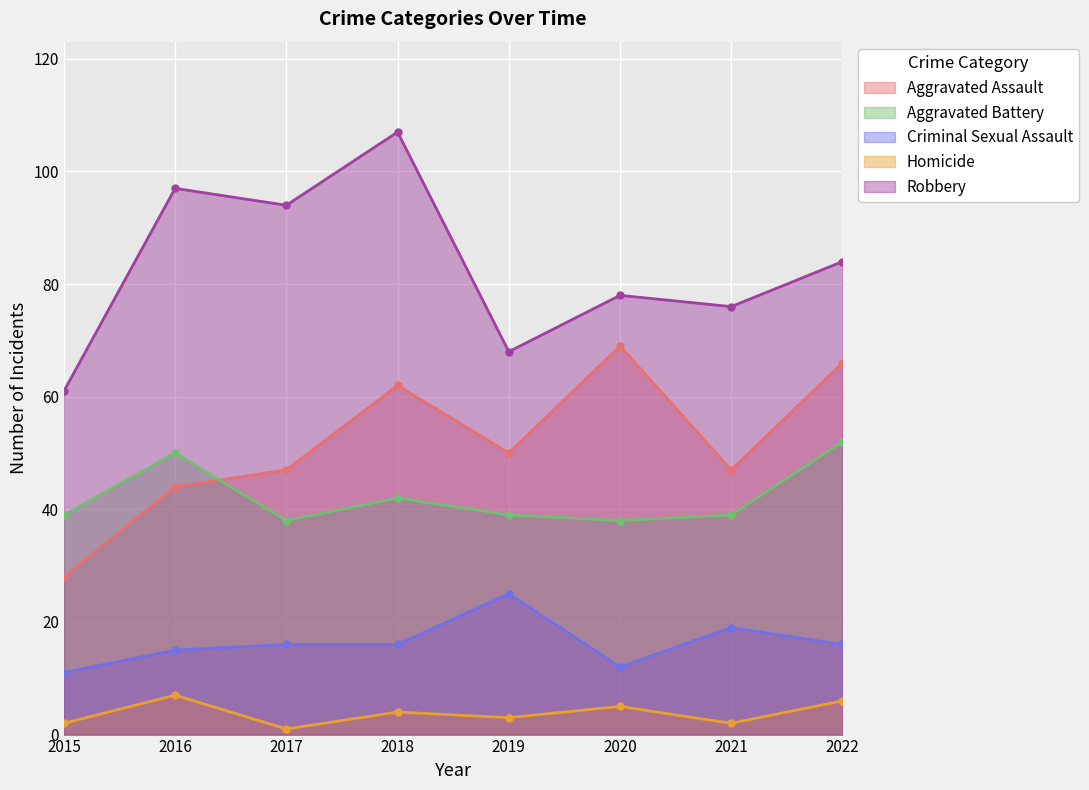

Where is the first local maximum for Aggravated Battery?

2016